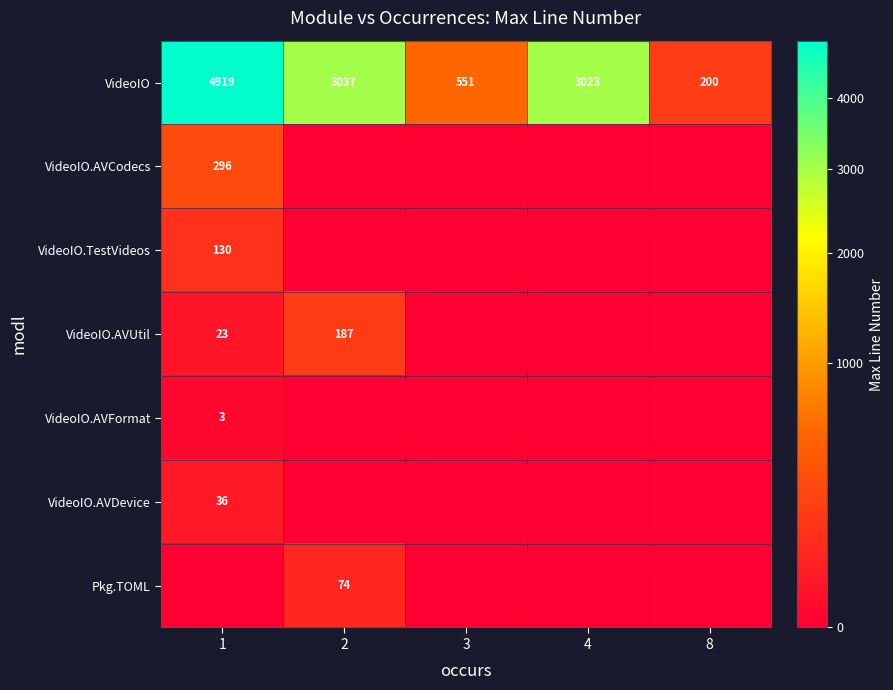

Which series changed the most between 2 and 4?

VideoIO.AVUtil